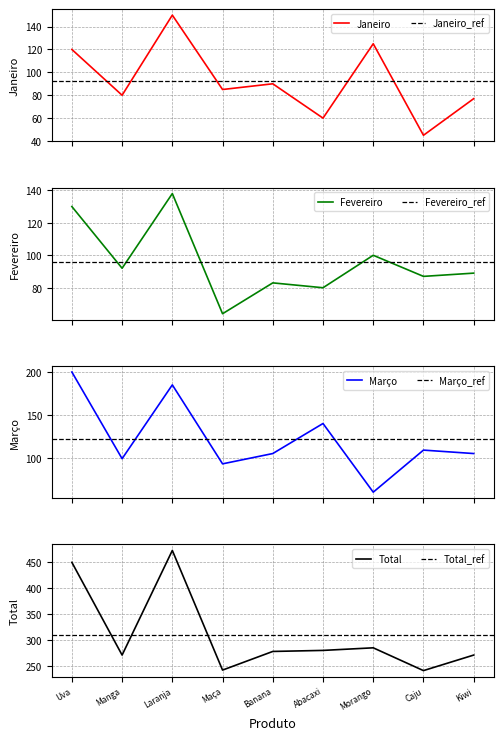

What is the sum of the Fevereiro values at Manga and Uva?

222